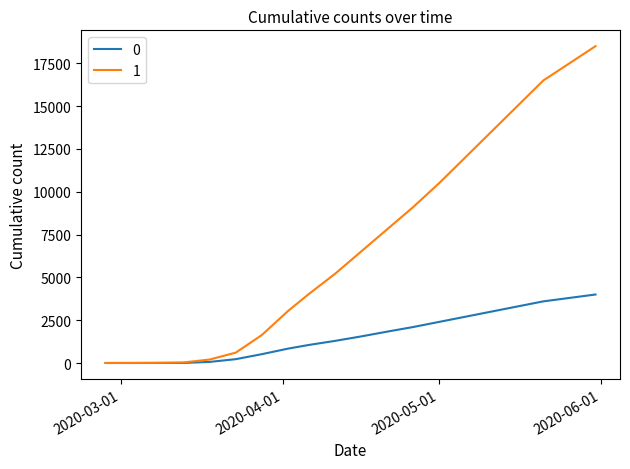

List the series in order of their overall mean, highest first.

1, 0